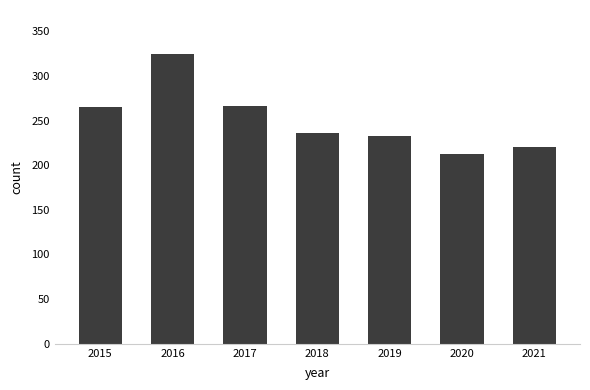

Approximately how many times larger is the value at 2021 compared to 2019?

0.9